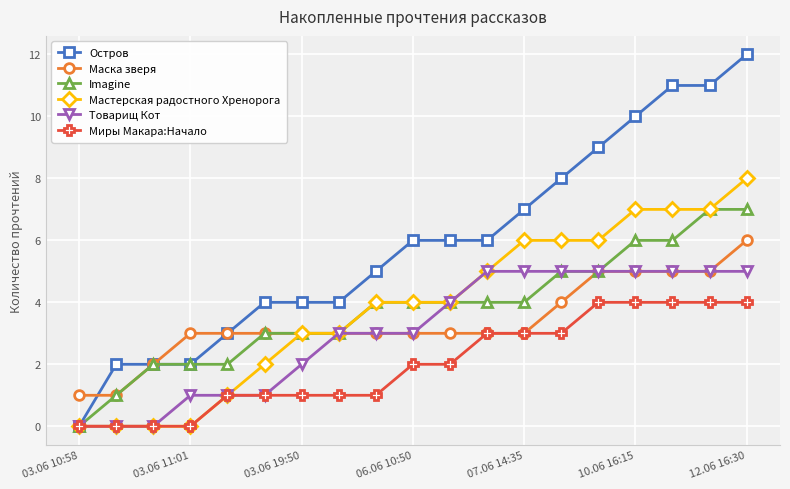

Which series has the largest total across all categories?

Остров